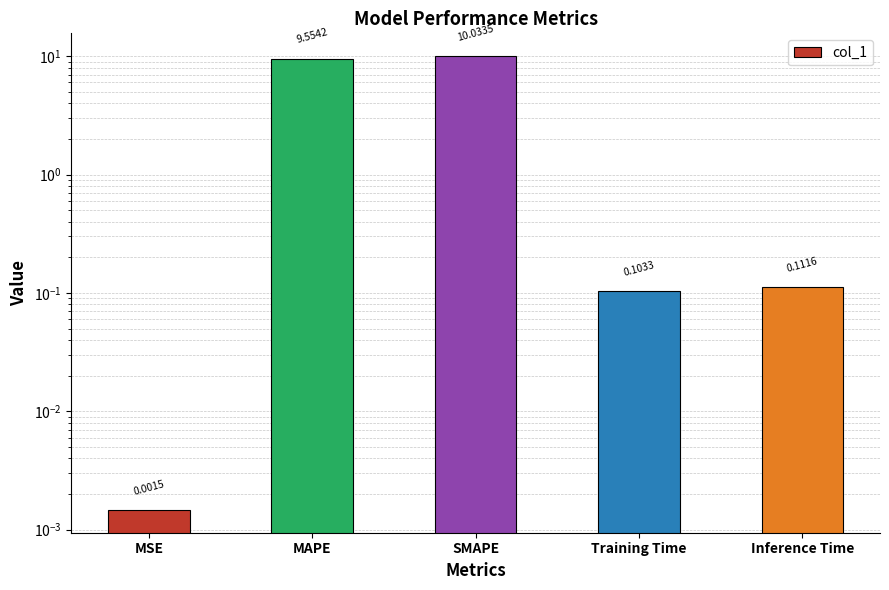

How many series are shown in this chart?

1